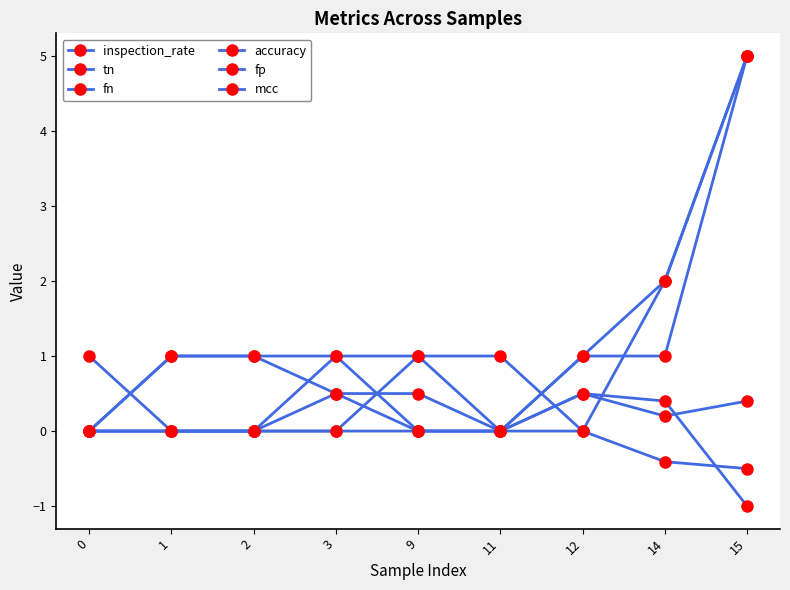

What is the total value across all series at 1?

2.0